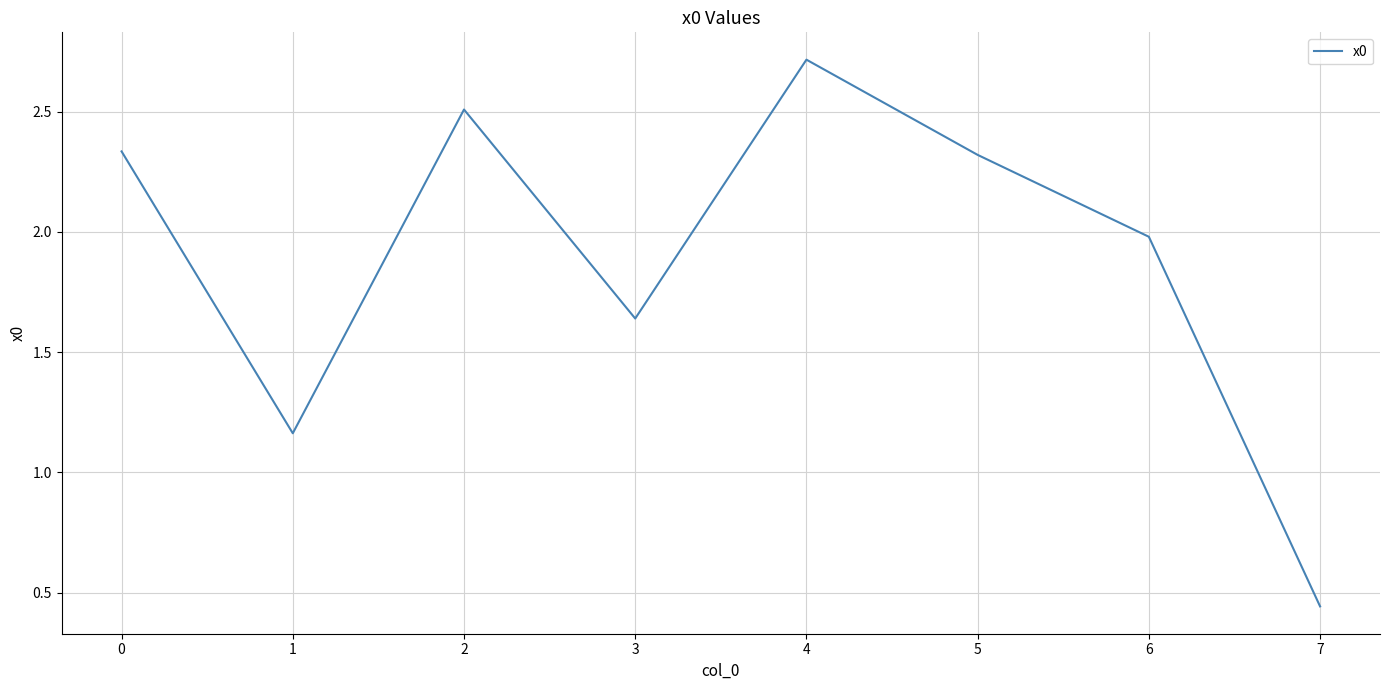

What is the change in value from 6 to 7?

-1.5